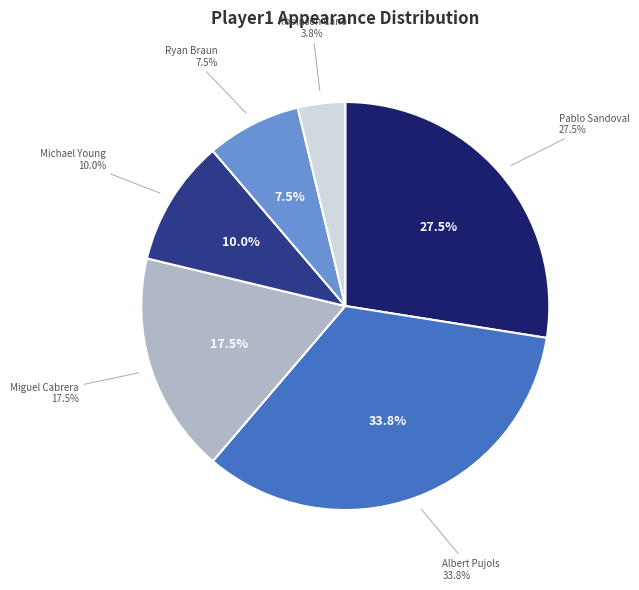

To the nearest percent, what is the difference between the Michael Young and Robinson Cano slice percentages?

6%